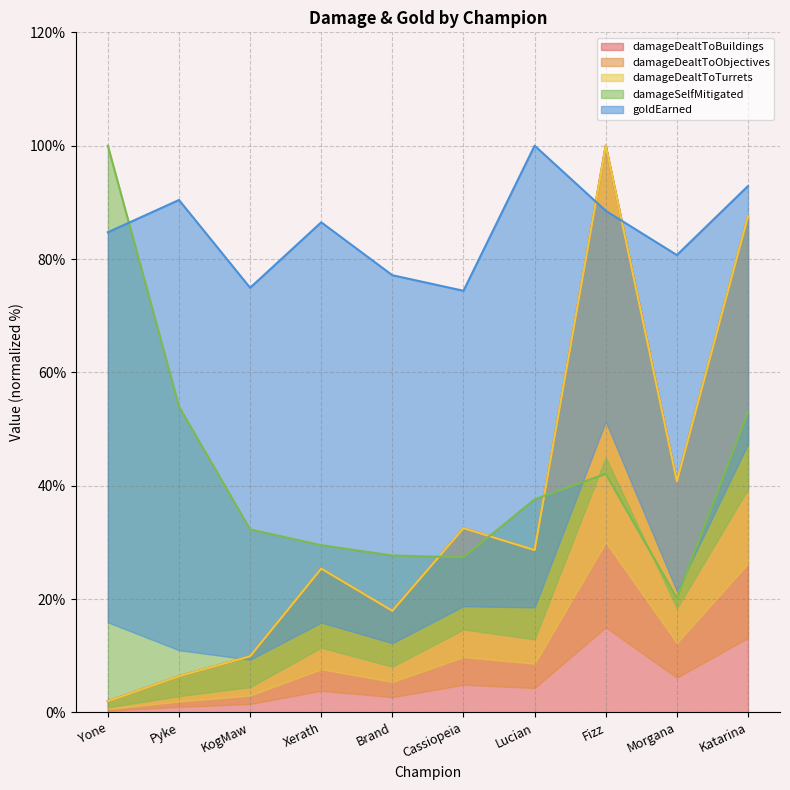

What is the average value of the damageDealtToBuildings series?

35.1